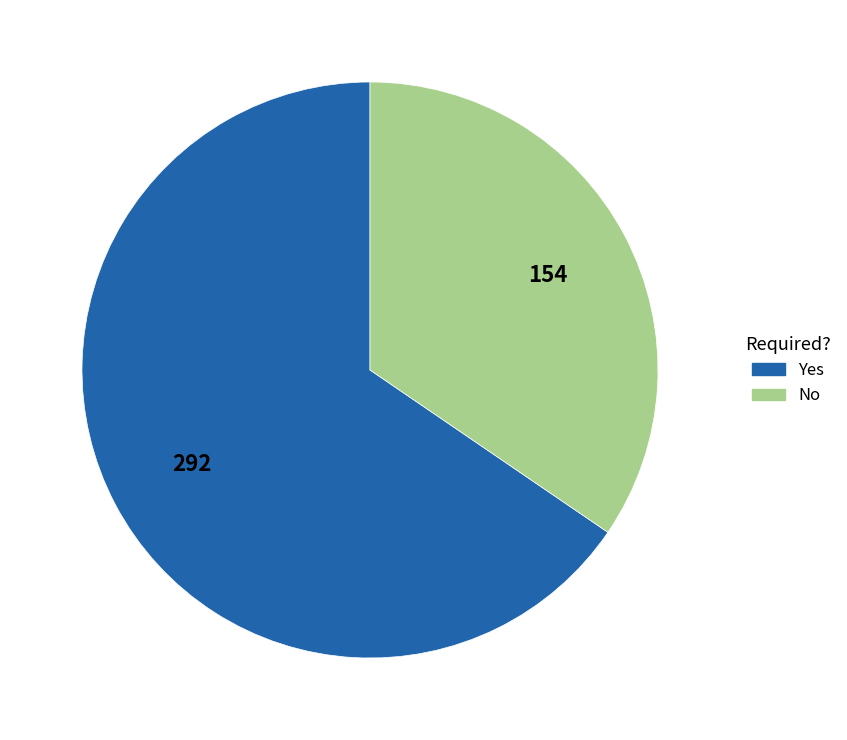

Do Yes and No together represent more than half of the pie?

Yes